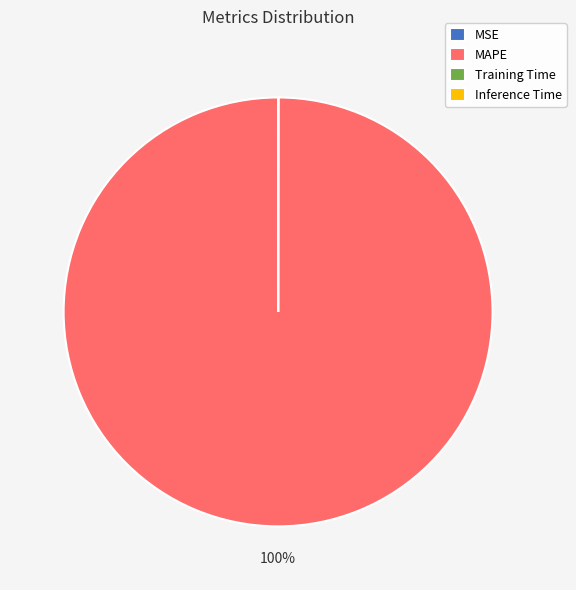

Which category has the biggest portion of the pie?

MAPE